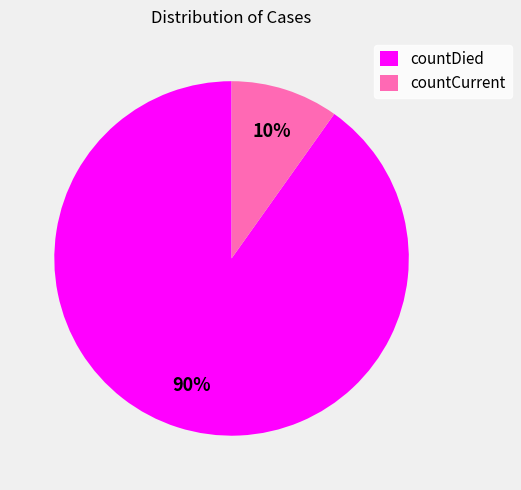

To the nearest percent, what is the combined percentage of countDied and countCurrent?

100%